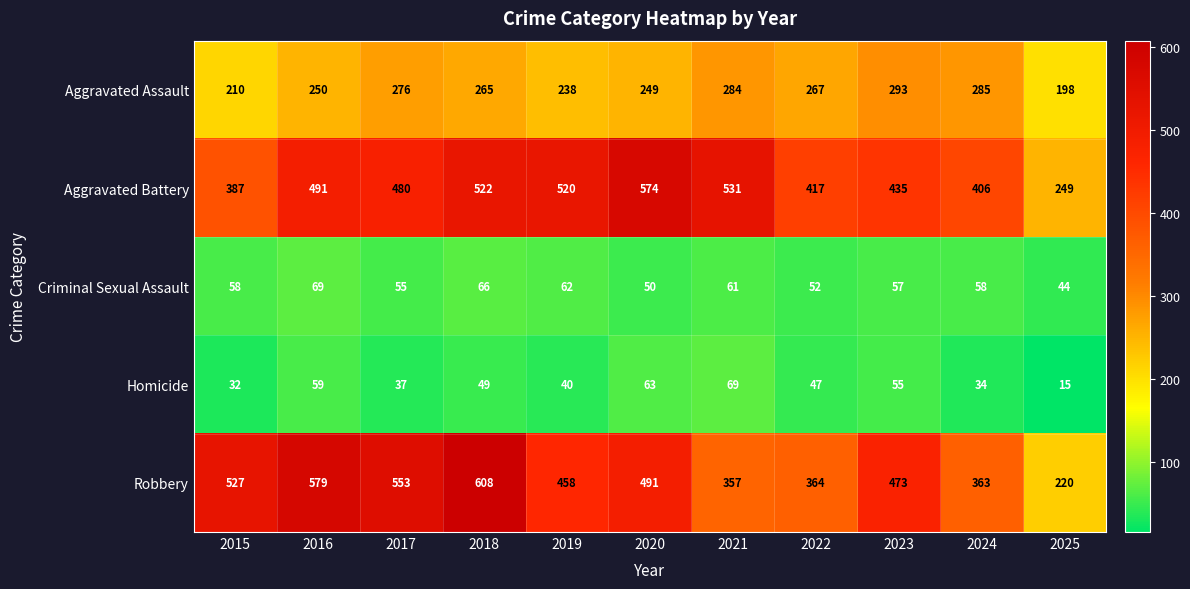

Read the Aggravated Assault value at 2023, to the nearest 5.

295